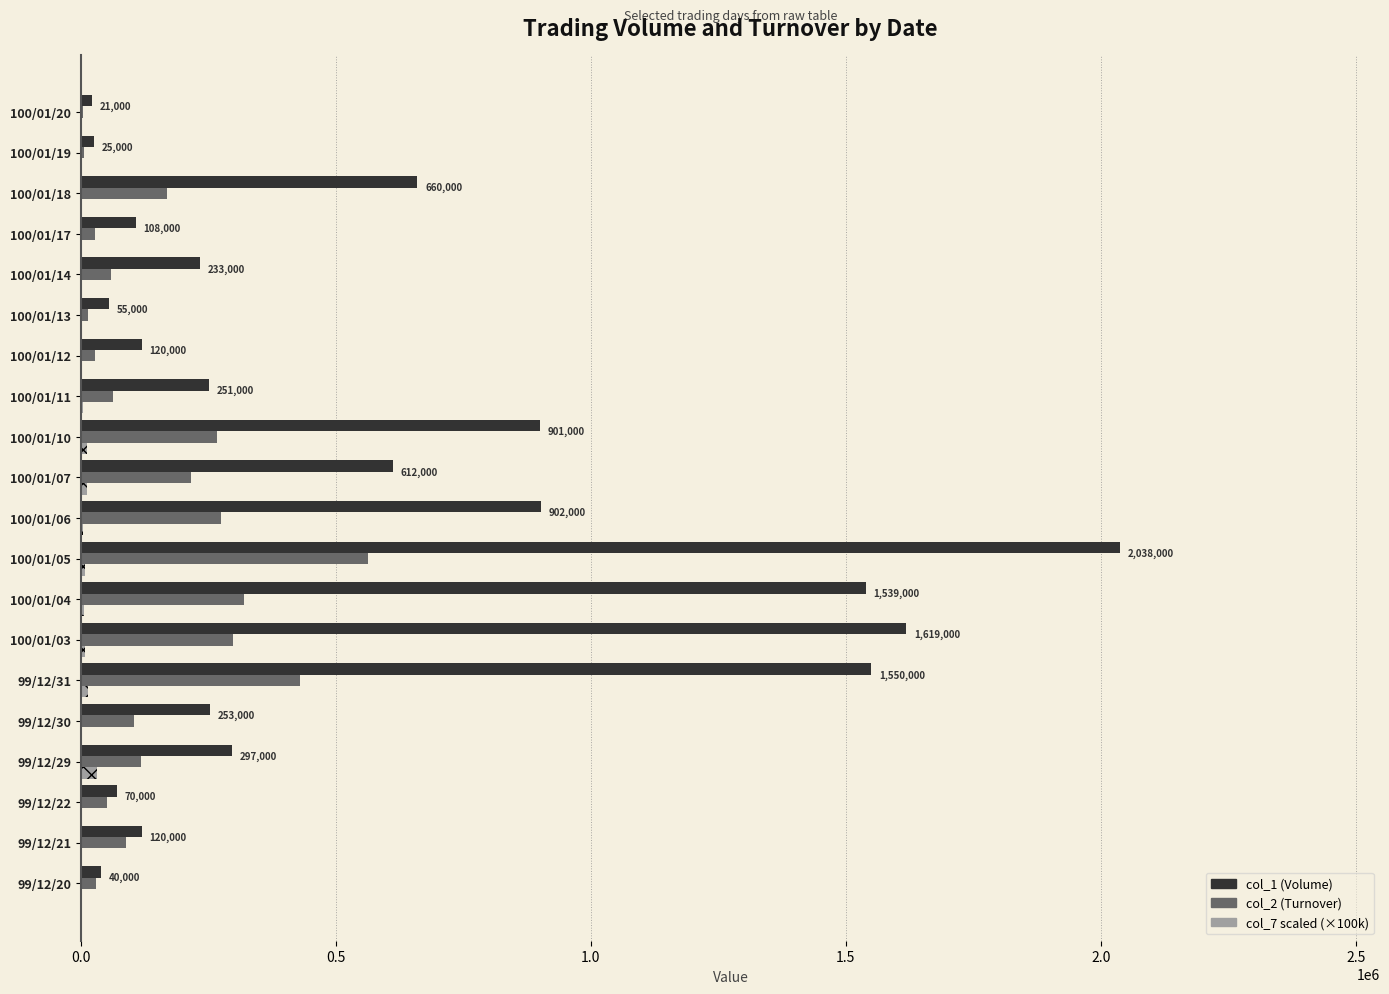

What is the greatest value displayed?

2038000.0